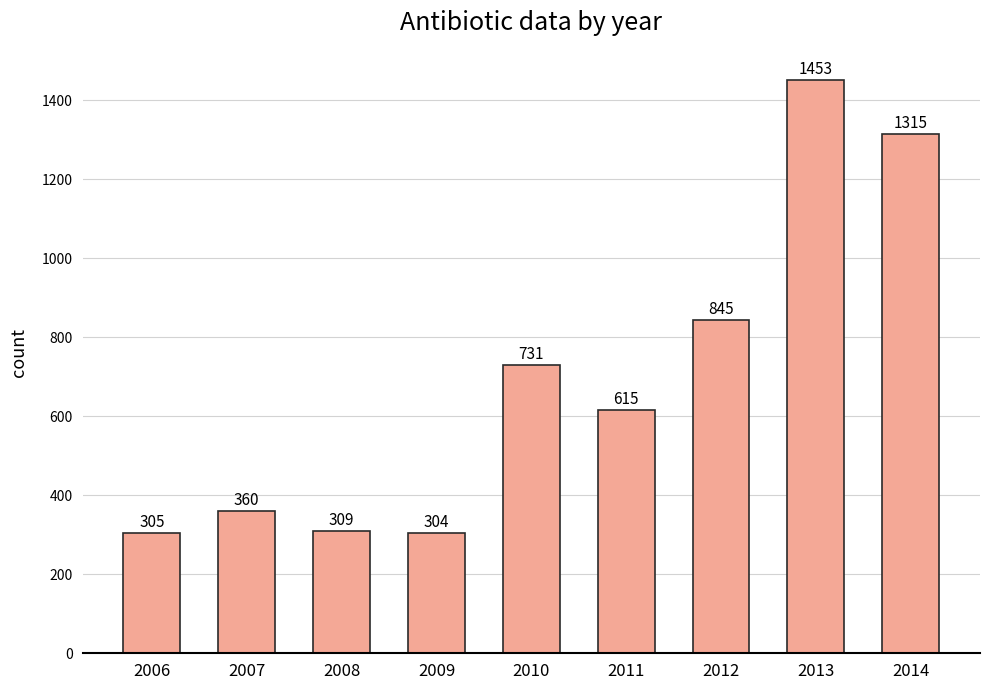

Count the number of data series in this chart.

1